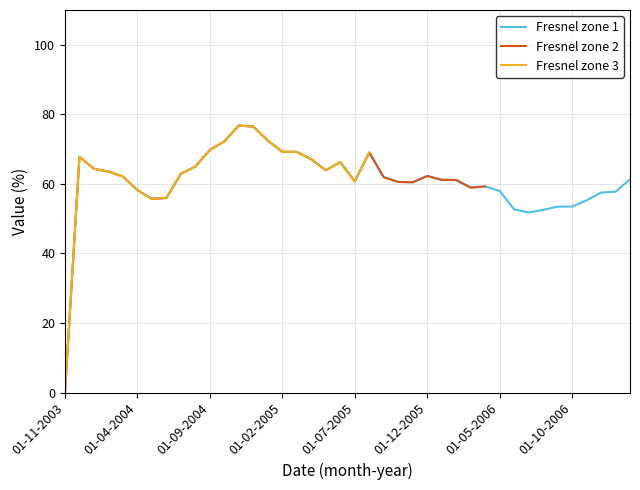

What is the value of the 9th point from the left?

62.9